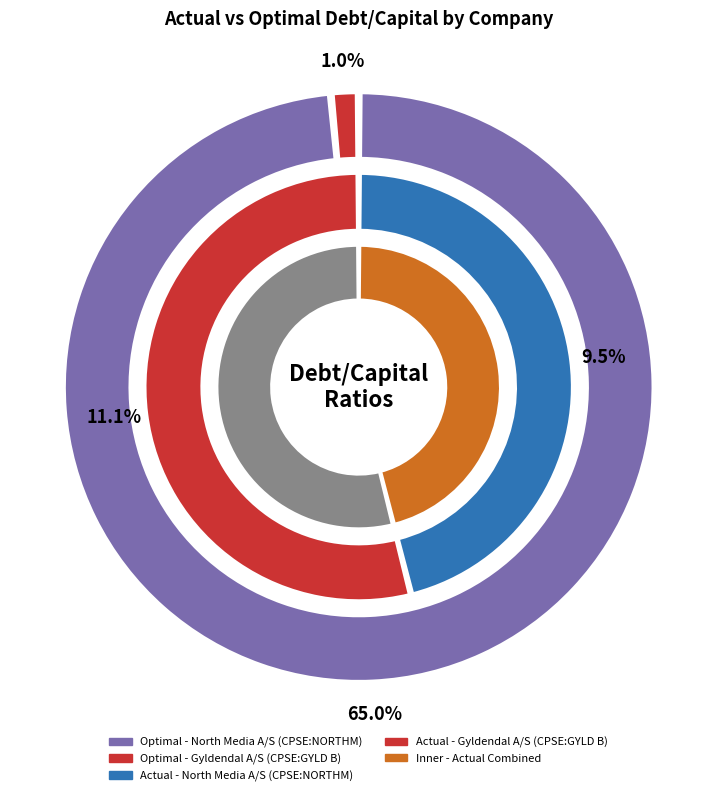

How much of the chart is everything except North Media A/S (CPSE:NORTHM)?

53.9%